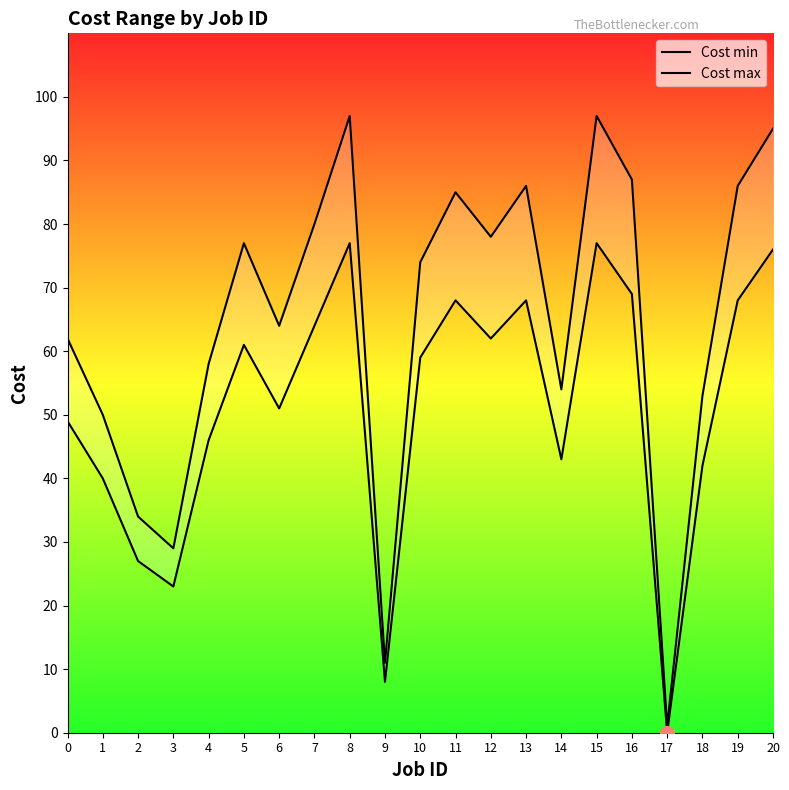

At which label is Cost min closest to 38?

1